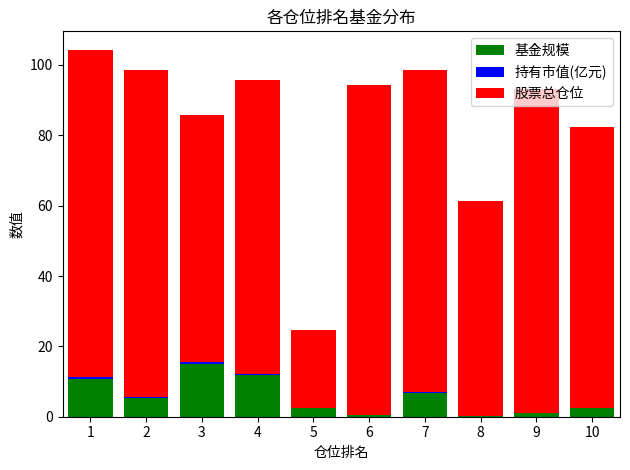

The value of 基金规模 at 6 is 0.4. True or false?

True